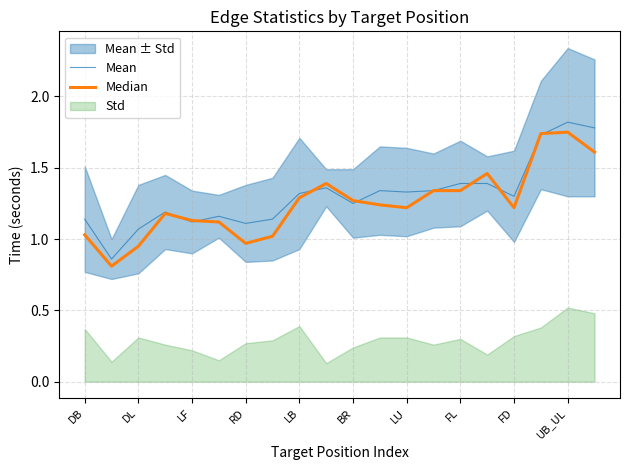

Is it true that Mean equals 0.8 at BR?

False